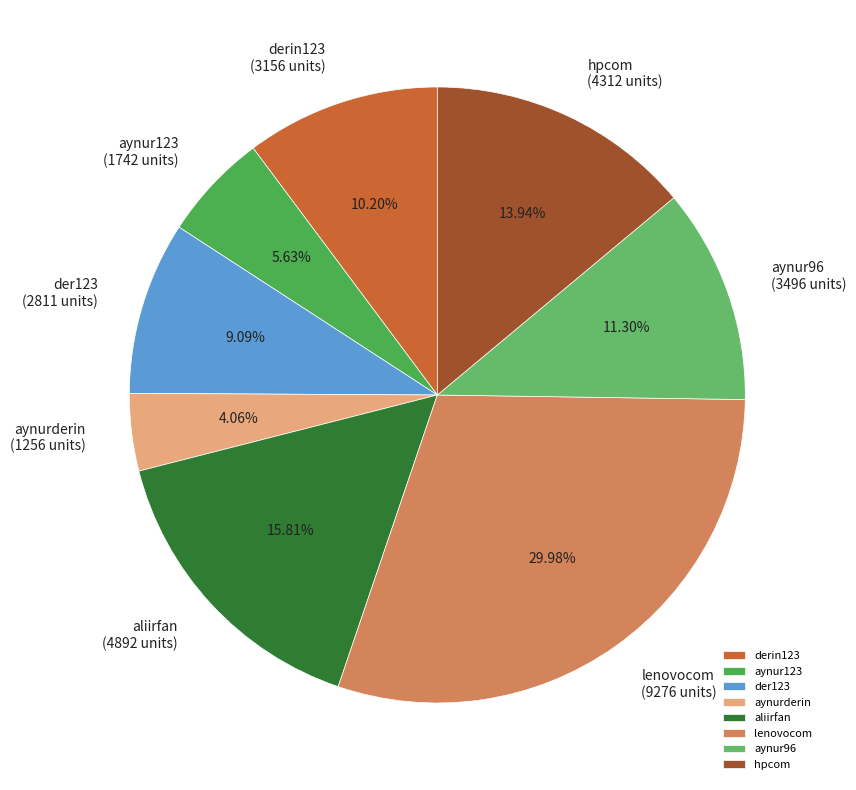

What percentage is the aynurderin slice, to the nearest percent?

4%